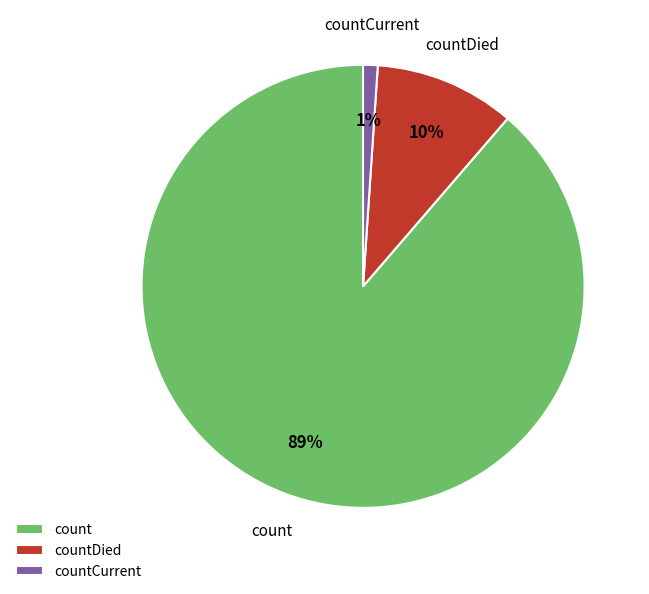

What is the smallest slice in the pie chart?

countCurrent